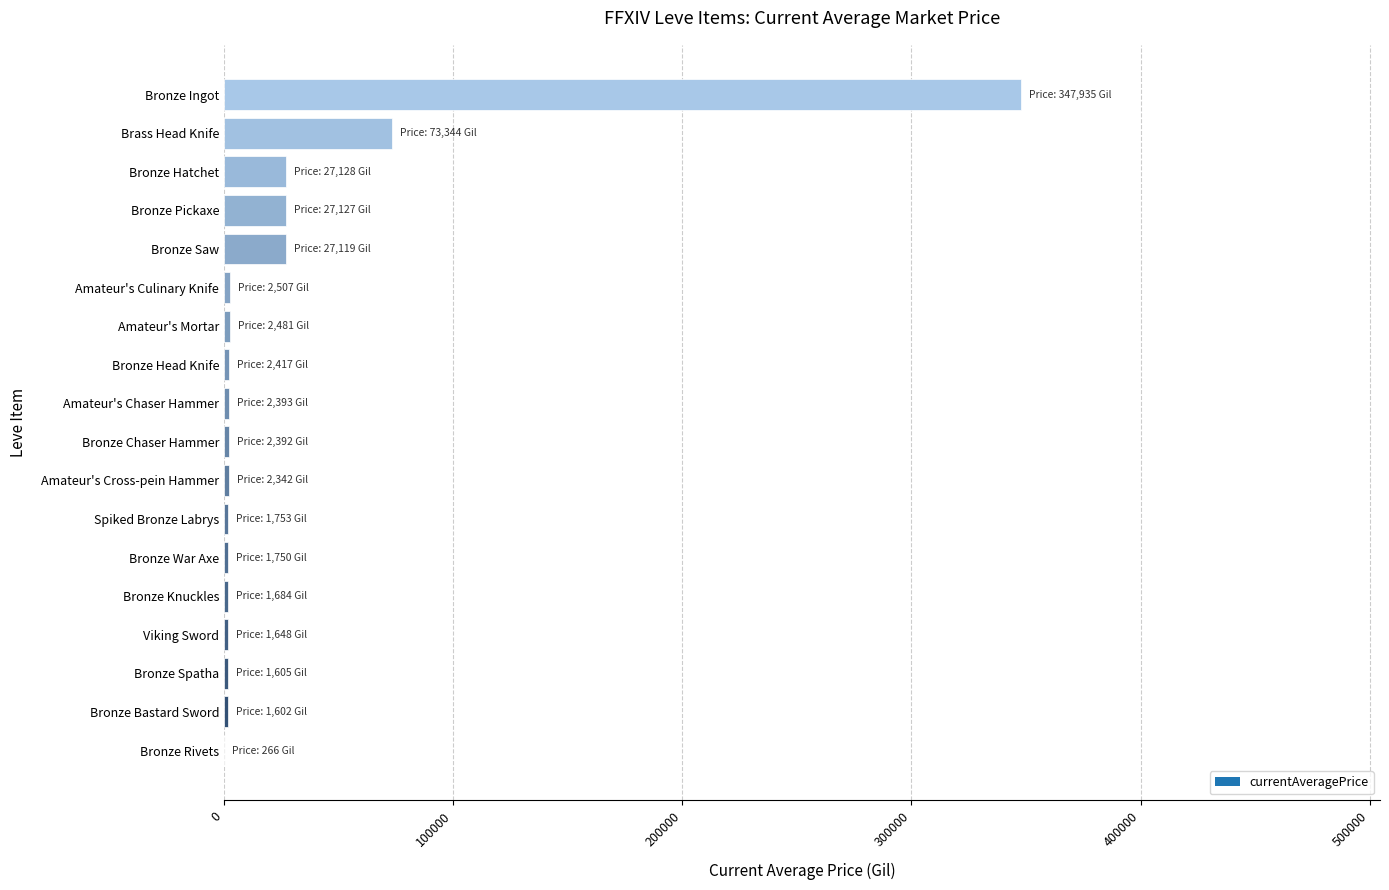

What is the ratio of the value at Bronze Ingot to the value at Bronze Hatchet?

12.8